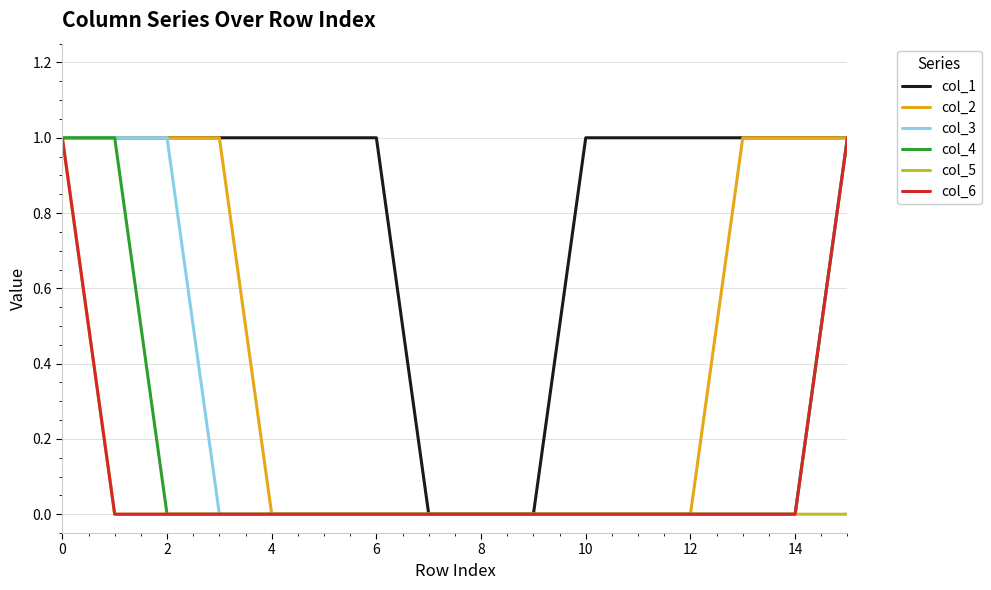

Rank the series by their maximum value, from lowest to highest.

col_1, col_2, col_3, col_4, col_5, col_6